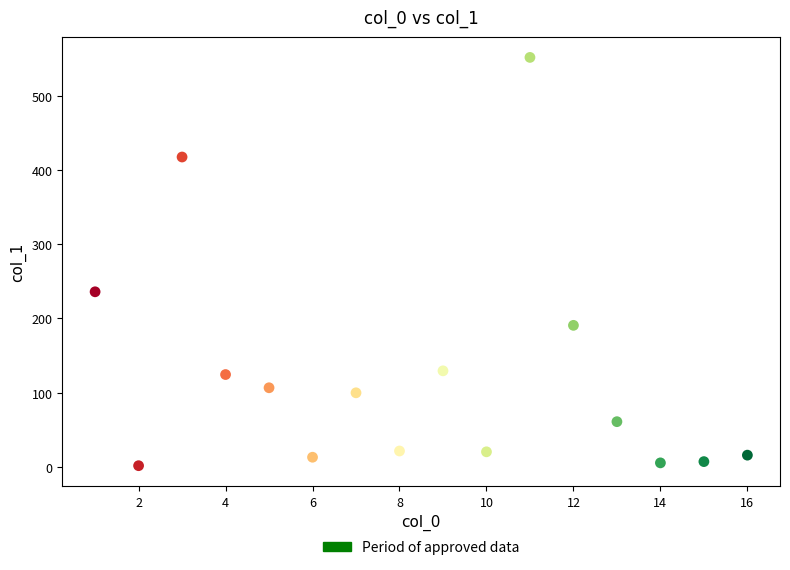

What Y value in the scatter plot is closest to 276?

235.9